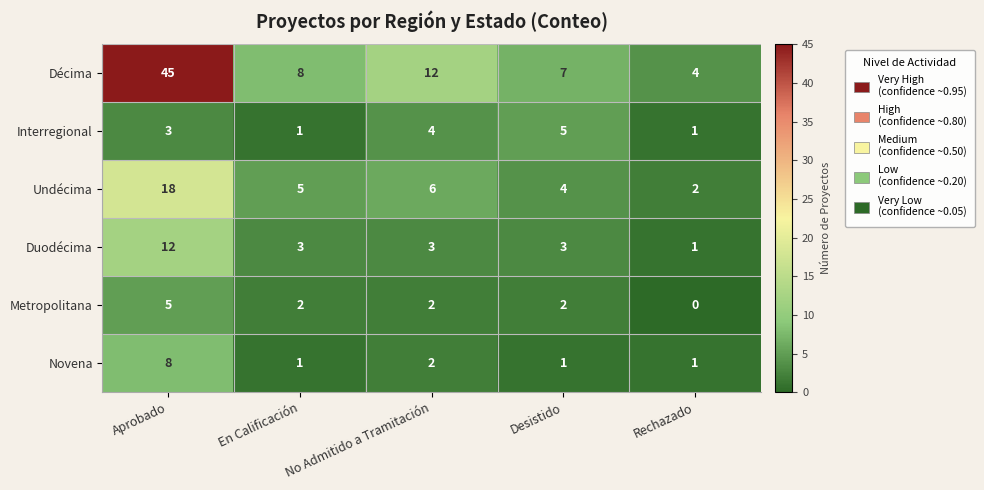

How many data points in Duodécima are less than 3?

1